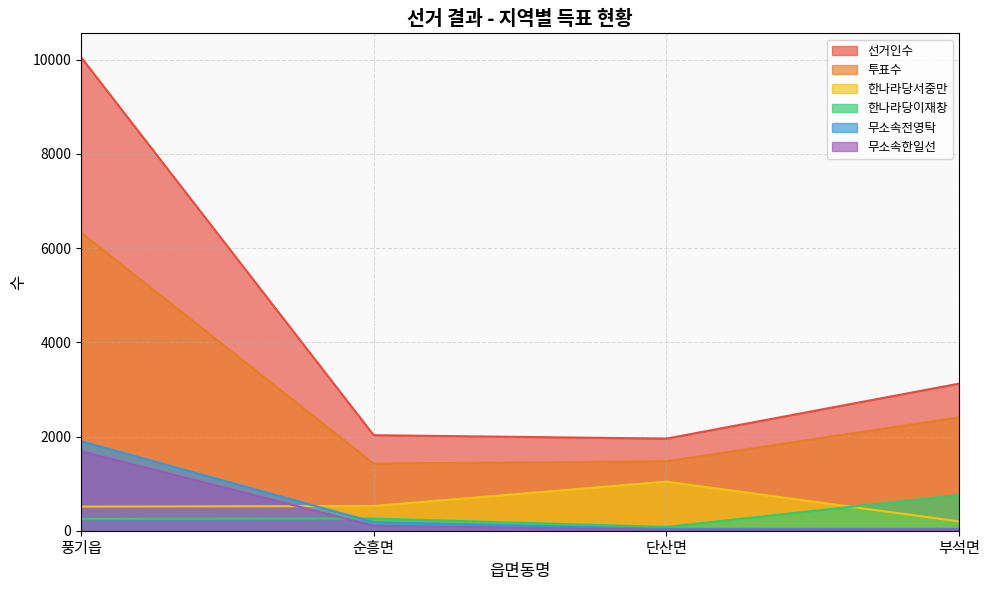

Is it true that 선거인수 equals 4234 at 풍기읍?

False